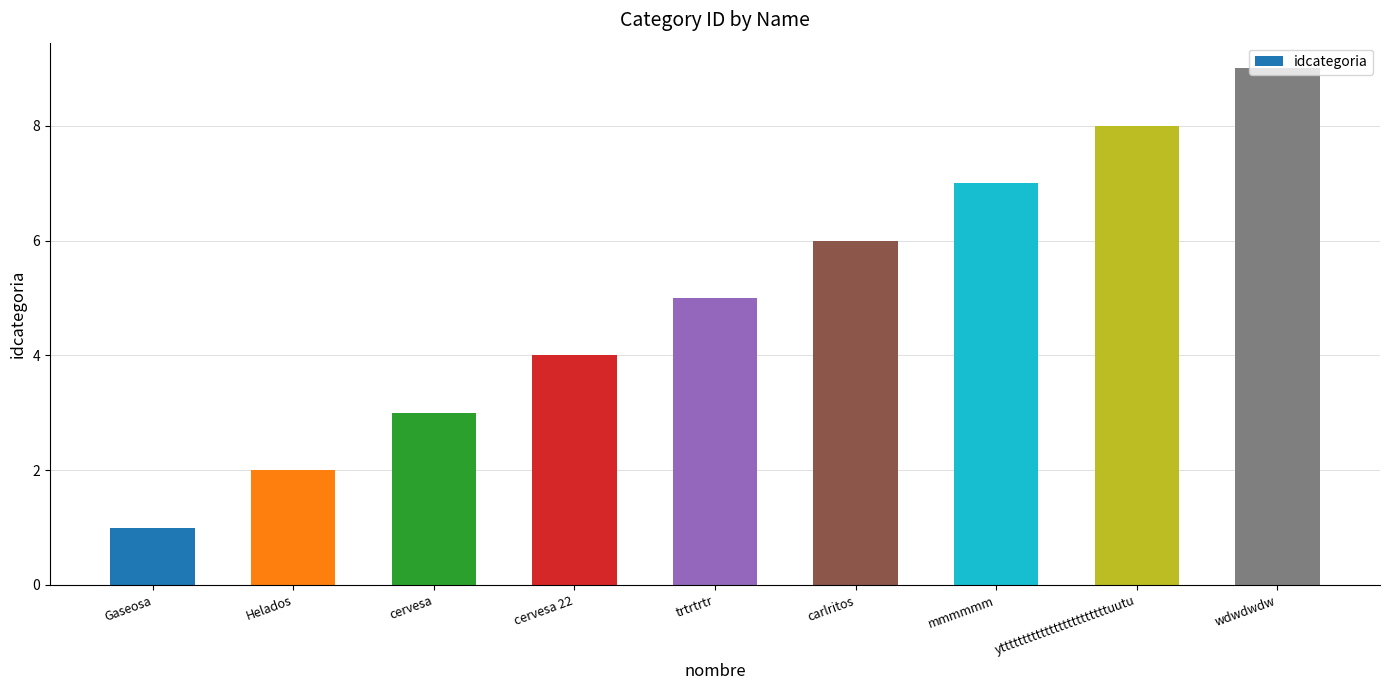

Reading left to right, what are all the values shown in this chart?

Gaseosa=1	Helados=2	cervesa=3	cervesa 22=4	trtrtrtr=5	carlritos=6	mmmmmm=7	yttttttttttttttttttttttttuutu=8	wdwdwdw=9